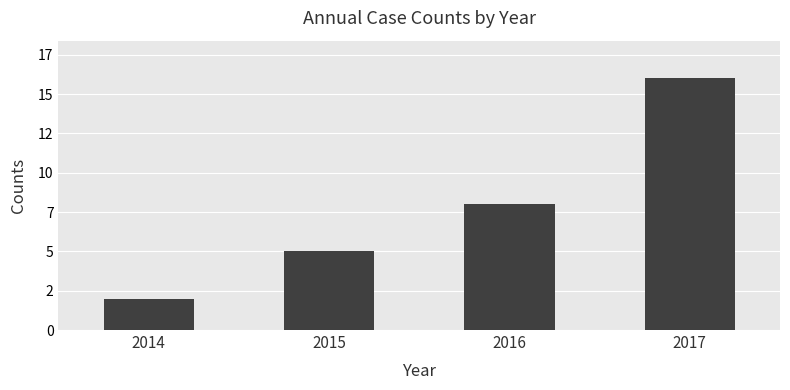

Reading right to left, list all the values displayed in this chart.

16	8	5	2